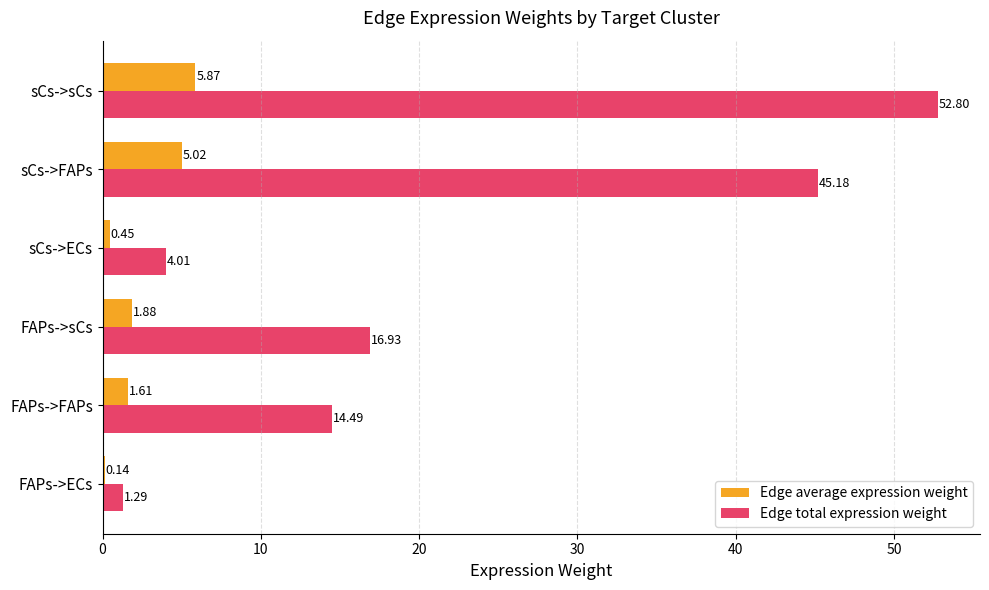

What is the sum of all Edge total expression weight values?

134.7